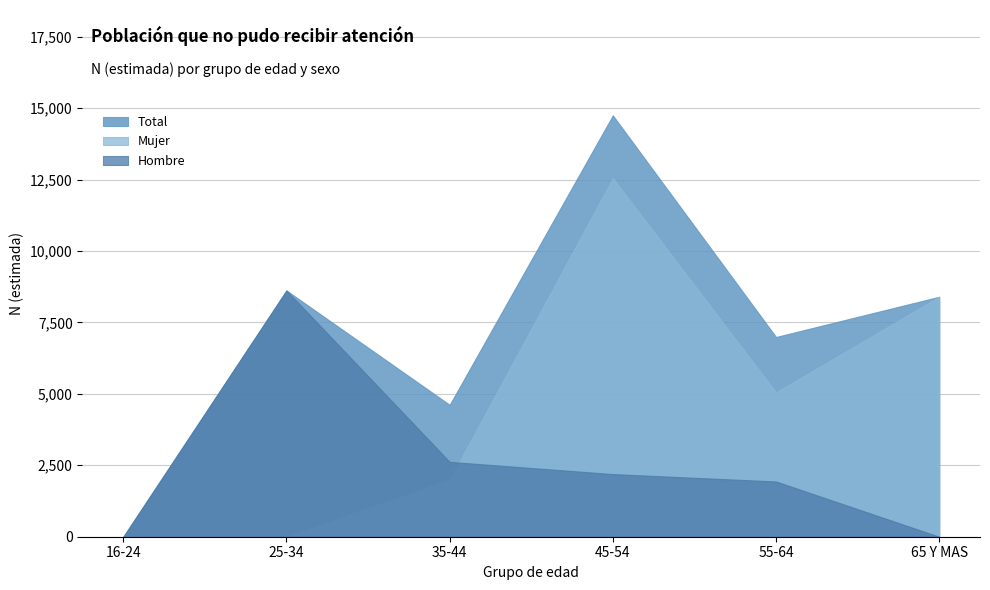

What position from the right is 55-64?

2